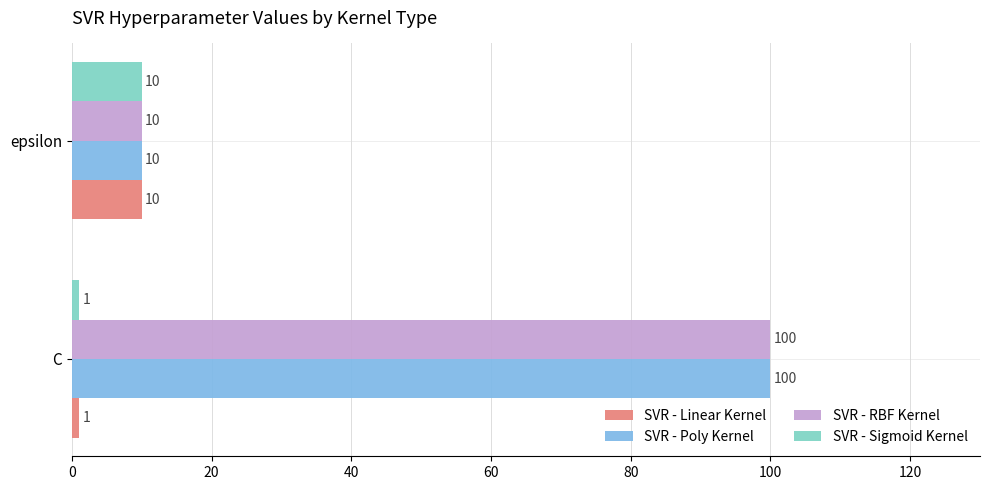

What is the difference between the SVR - RBF Kernel values at C and epsilon?

90